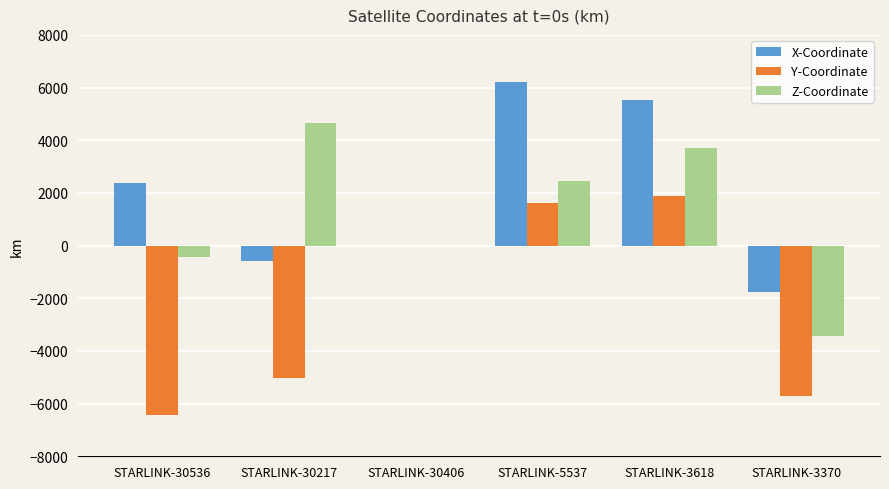

Is the value of Z-Coordinate at STARLINK-30406 greater than the value of Y-Coordinate at STARLINK-30536?

Yes